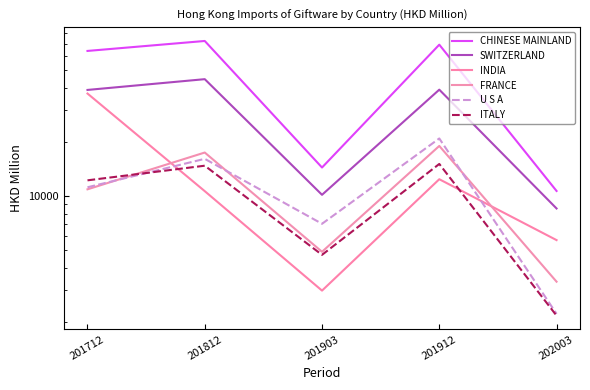

Read the U S A value at 201903.

7028.1